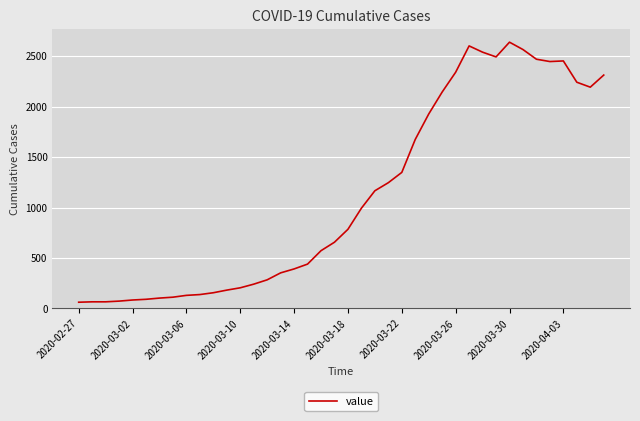

What is the minimum value shown in the chart?

61